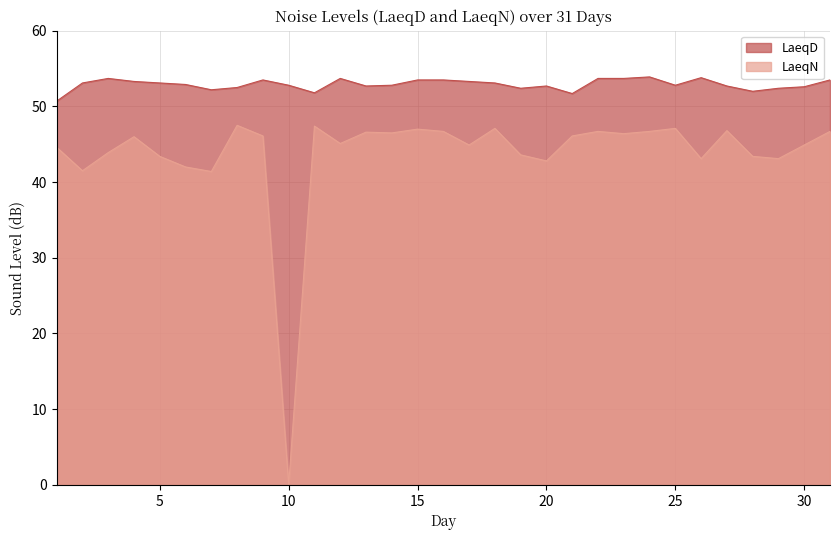

At which category does the chart reach its peak across all series?

24